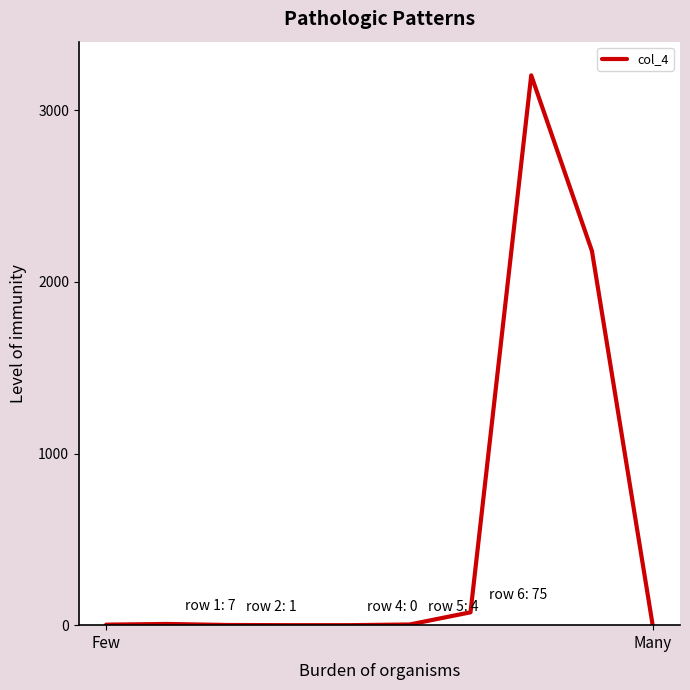

What is the greatest value displayed?

3204